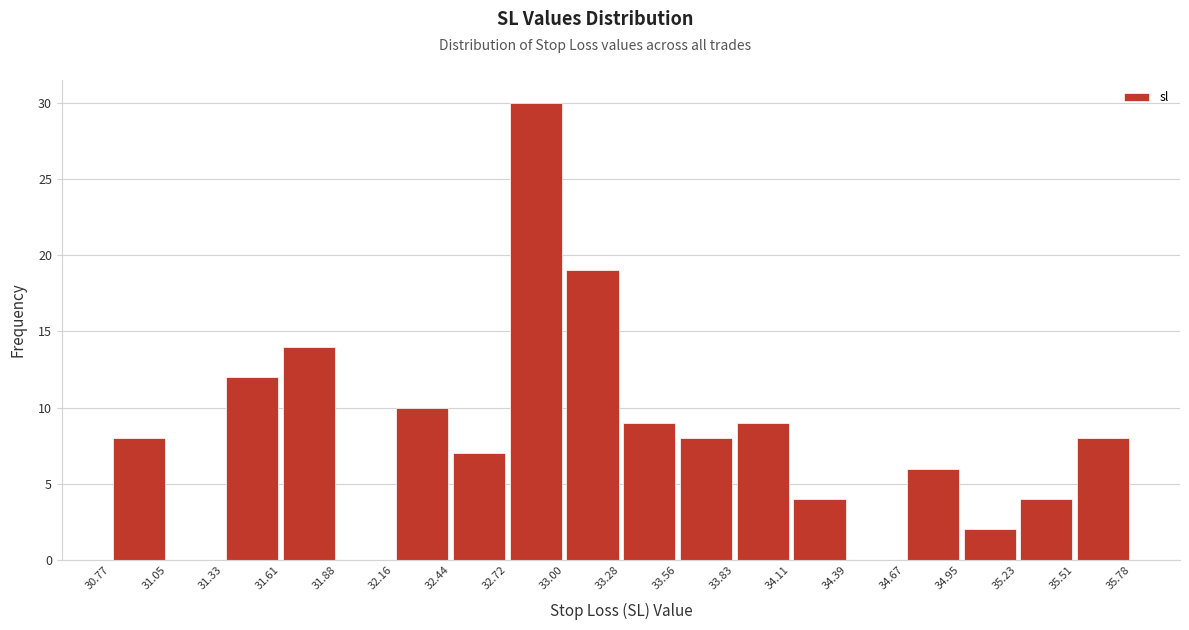

Which range on the x-axis has the tallest bar?

32.72 to 33.00